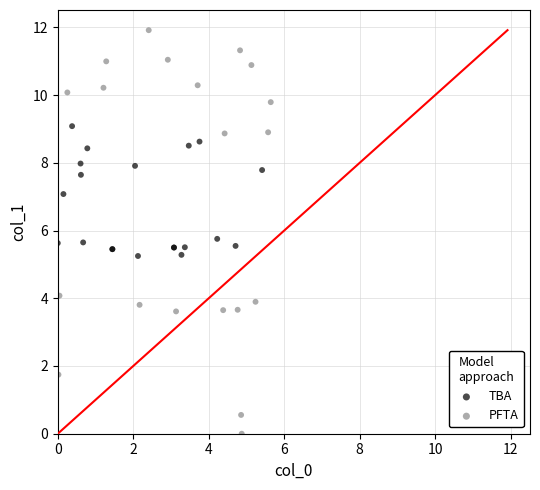

Which series has the widest spread of Y values?

PFTA